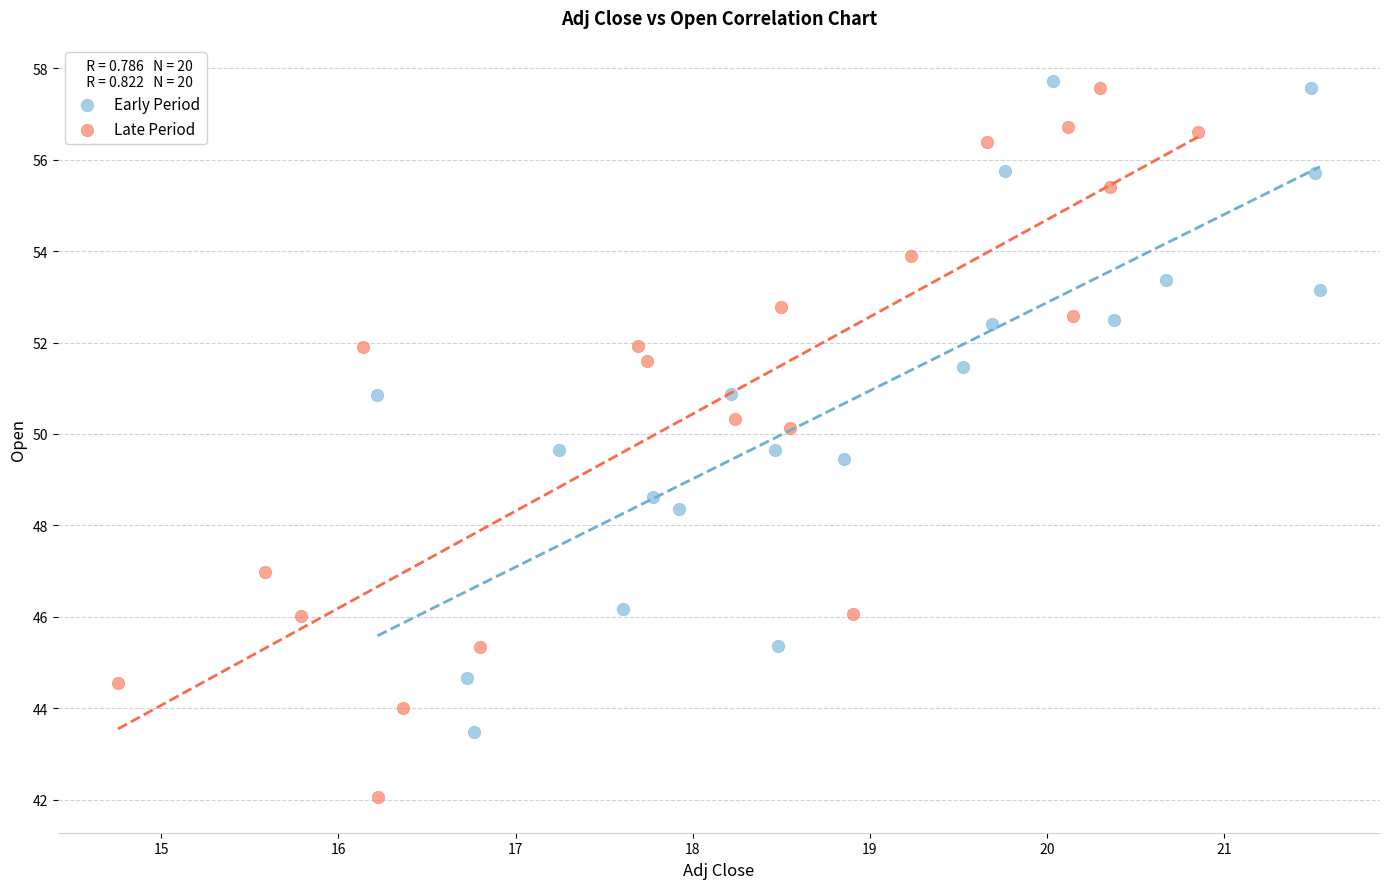

Which series has the largest Y range (max minus min)?

Late Period